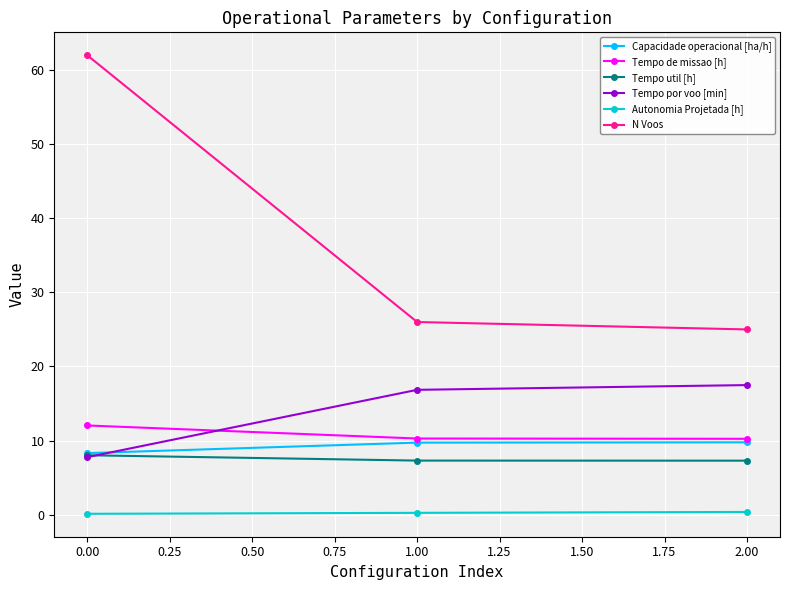

True or false: N Voos has a value of 39.1 at 0.00.

False